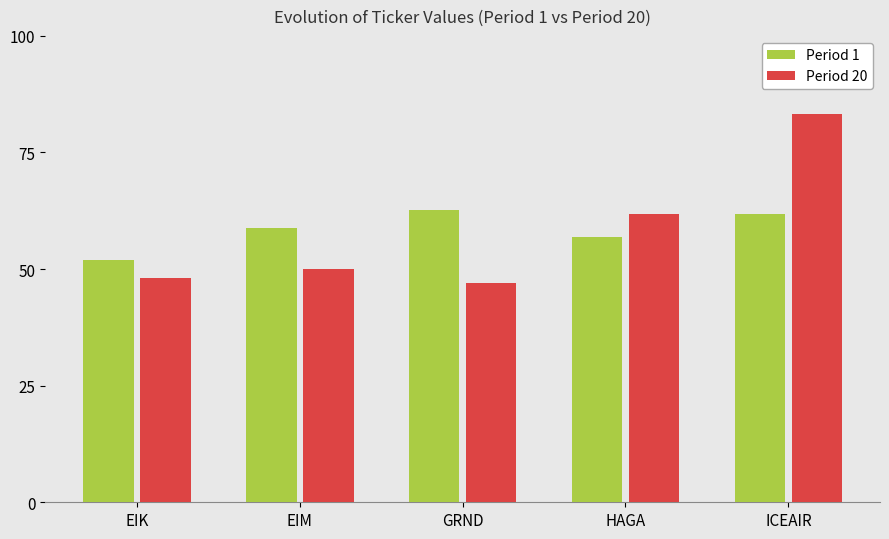

Where does the Period 1 series first go above 58?

EIM